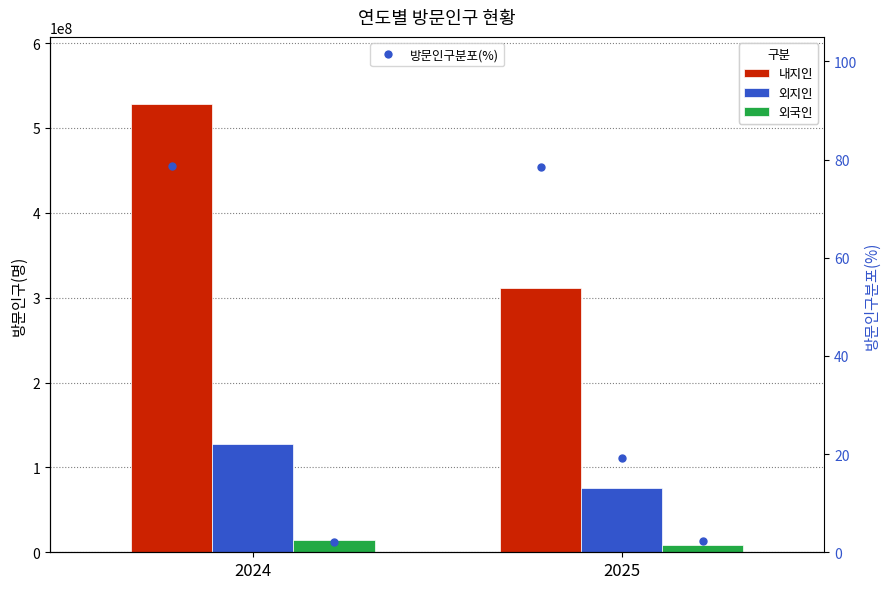

How many 내지인 분포(%) values are between 78 and 79?

2